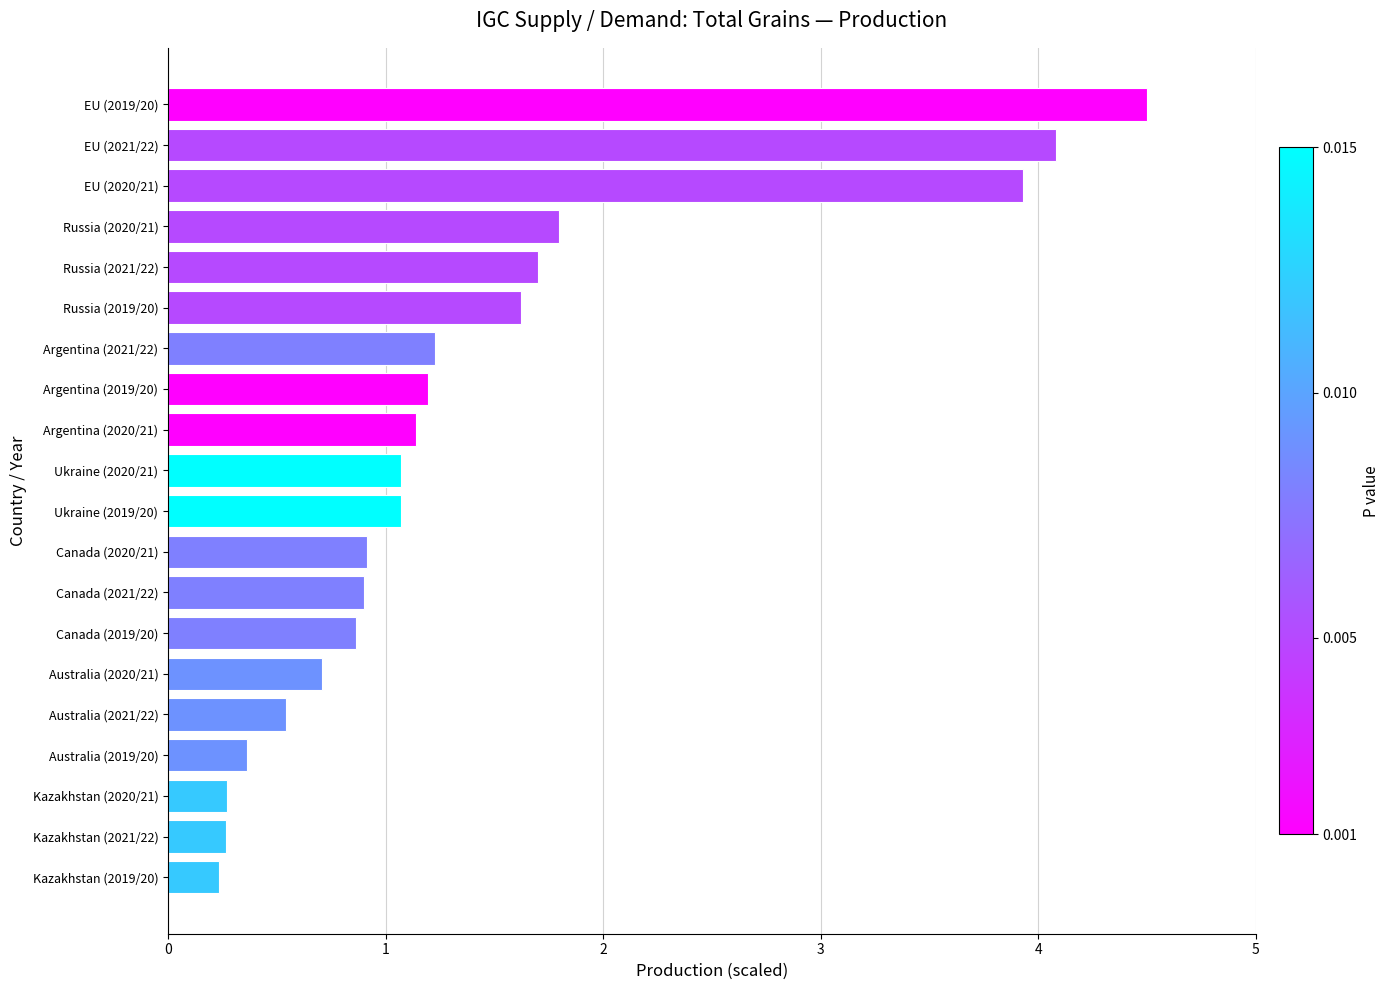

Reading bottom to top, transcribe all the data shown in this chart.

Kazakhstan (2019/20)=0.2	Kazakhstan (2021/22)=0.3	Kazakhstan (2020/21)=0.3	Australia (2019/20)=0.4	Australia (2021/22)=0.5	Australia (2020/21)=0.7	Canada (2019/20)=0.9	Canada (2021/22)=0.9	Canada (2020/21)=0.9	Ukraine (2019/20)=1.1	Ukraine (2020/21)=1.1	Argentina (2020/21)=1.1	Argentina (2019/20)=1.2	Argentina (2021/22)=1.2	Russia (2019/20)=1.6	Russia (2021/22)=1.7	Russia (2020/21)=1.8	EU (2020/21)=3.9	EU (2021/22)=4.1	EU (2019/20)=4.5